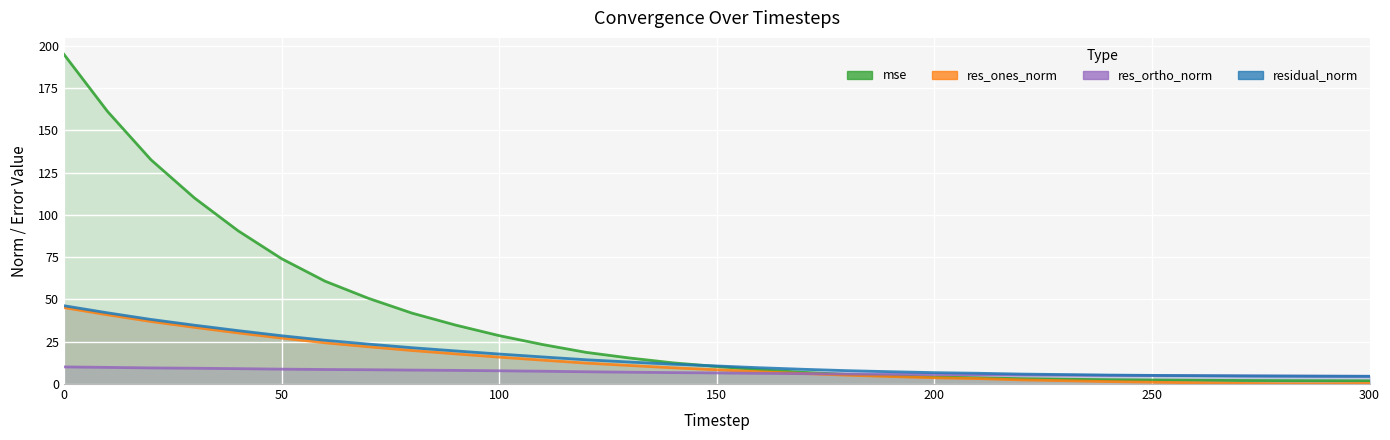

Reading left to right, what are all the values shown in this chart?

mse: 194.9	161.2	132.6	110.0	90.6	74.1	60.8	50.6	41.9	34.9	28.6	23.4	18.7	15.4	12.5	10.4	8.4	6.9	5.7	4.8	4.1	3.7	3.2	2.9	2.6	2.4	2.2	2.1	2.0	2.0	1.9
res_ones_norm: 45.2	40.9	37.0	33.5	30.2	27.2	24.4	22.0	19.8	17.8	15.9	14.1	12.4	11.0	9.6	8.4	7.3	6.2	5.2	4.4	3.7	3.2	2.4	2.0	1.5	1.1	0.7	0.4	0.2	0.1	0.4
res_ortho_norm: 10.1	9.8	9.5	9.4	9.1	8.8	8.6	8.5	8.2	8.1	7.8	7.6	7.3	7.0	6.8	6.6	6.3	6.1	5.9	5.8	5.6	5.5	5.4	5.2	5.1	5.0	4.9	4.8	4.7	4.6	4.6
residual_norm: 46.3	42.1	38.2	34.8	31.6	28.6	25.9	23.6	21.5	19.6	17.7	16.0	14.4	13.0	11.7	10.7	9.6	8.7	7.9	7.3	6.7	6.4	5.9	5.6	5.3	5.1	5.0	4.8	4.7	4.6	4.6